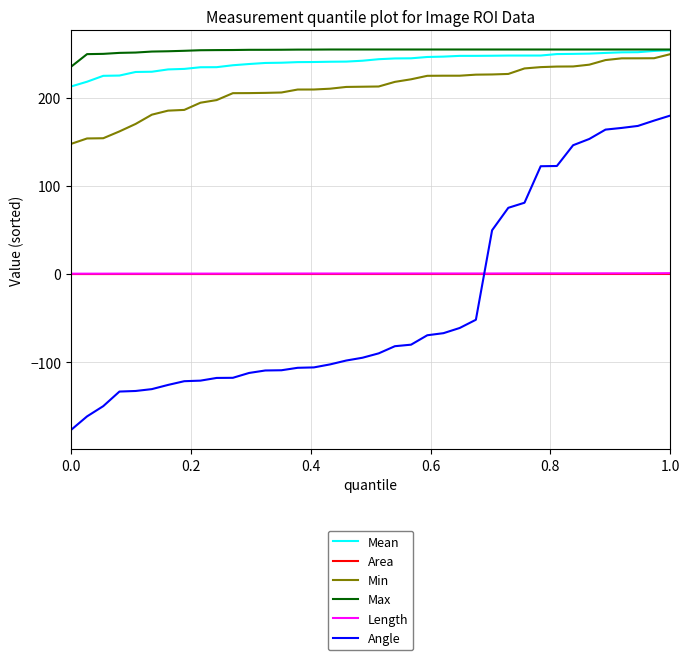

What is the maximum value for Min?

249.7